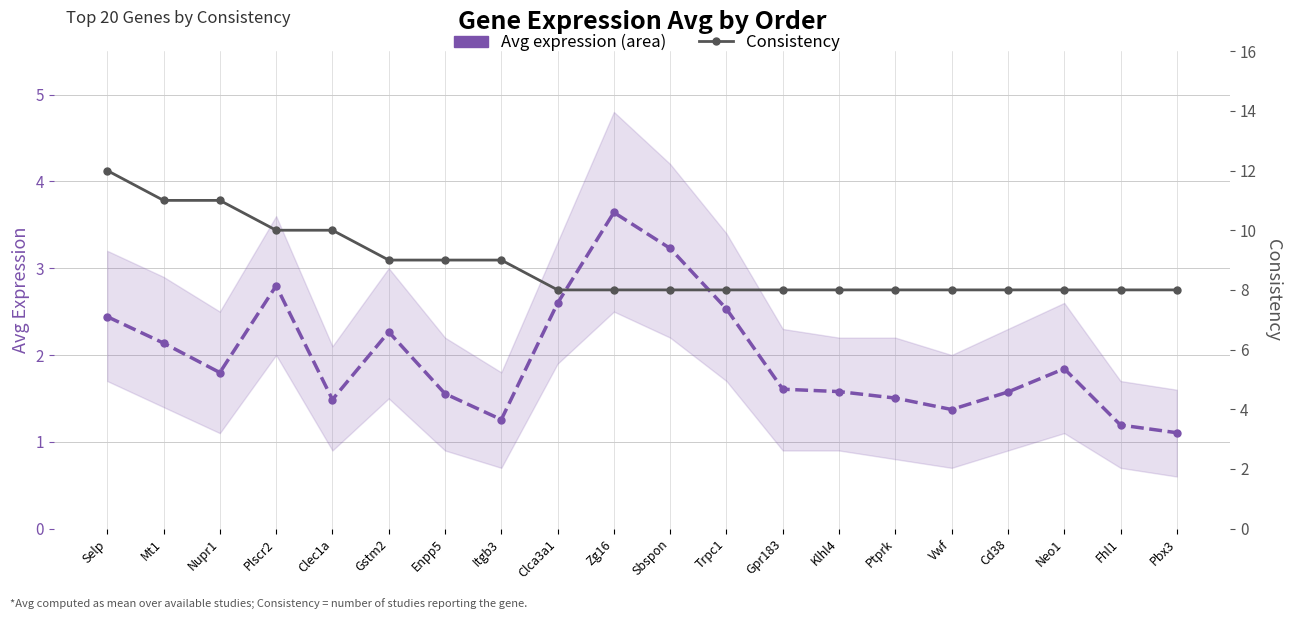

True or false: Consistency and Avg expression intersect in this chart.

False